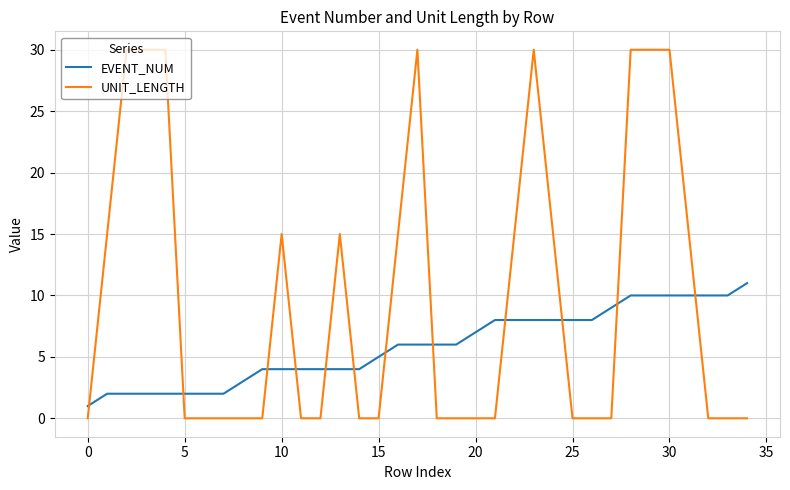

What are all the series names shown in the legend?

EVENT_NUM, UNIT_LENGTH